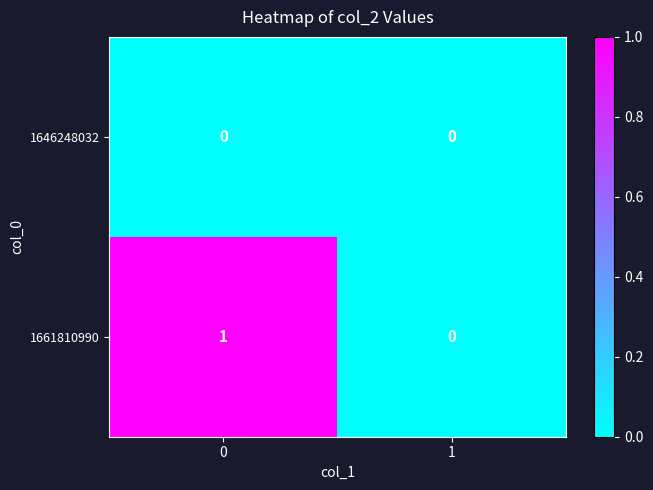

Which series changed the most between 0 and 1?

1661810990